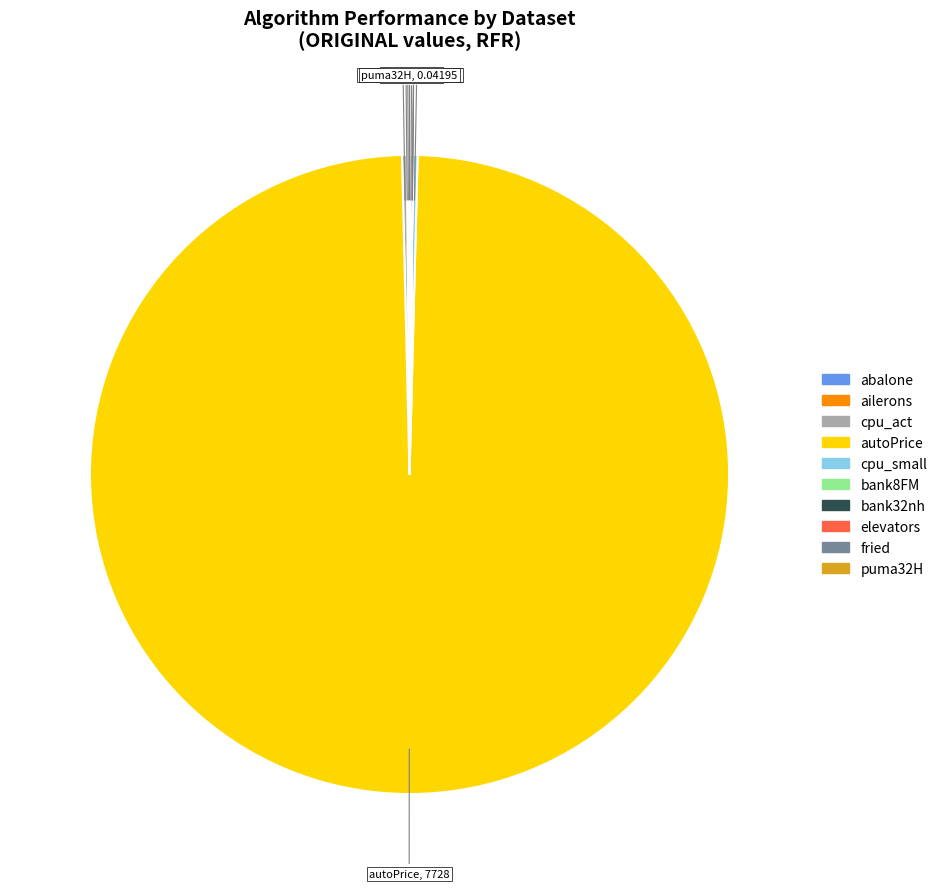

Which category accounts for the majority?

autoPrice